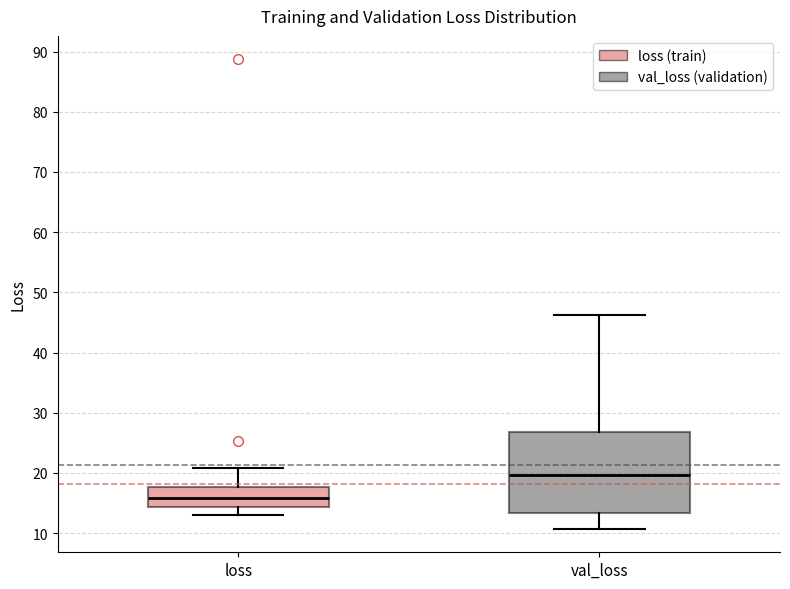

Reading left to right, read every box against the y-axis: the position of its median line, the range the box covers, and the ends of its whiskers. The values are not printed on the chart, so give them approximately, as read against the axis.

loss: median 16, box 14 to 18, whiskers 13 to 21
val_loss: median 20, box 13 to 27, whiskers 11 to 46